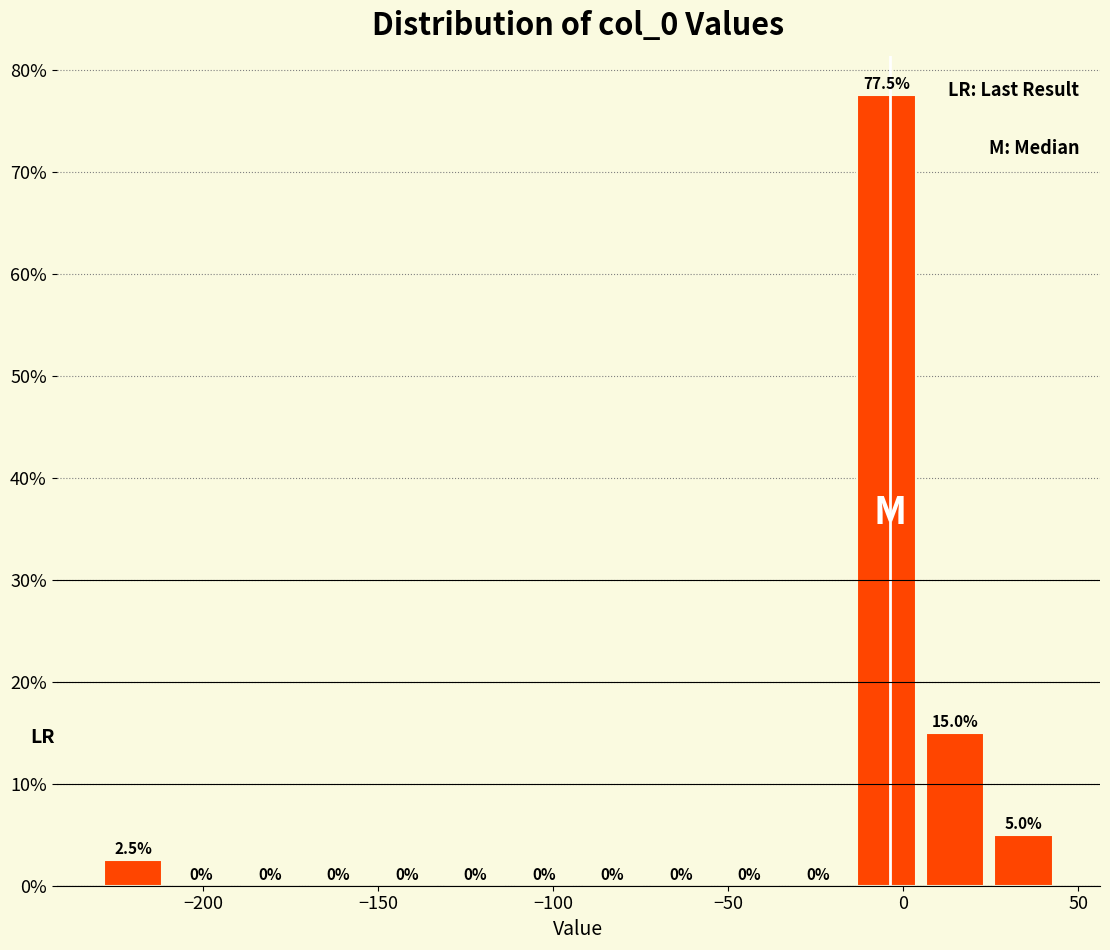

Read against the x-axis, roughly where is the centre of the tallest bar?

-5